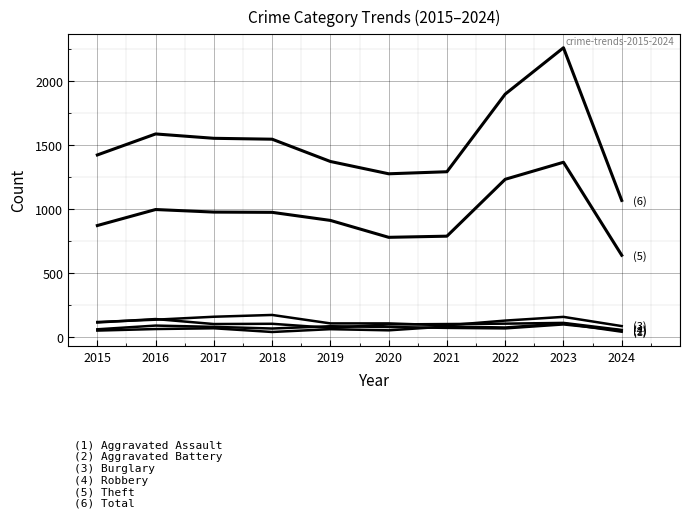

How many lines are shown in the chart?

6